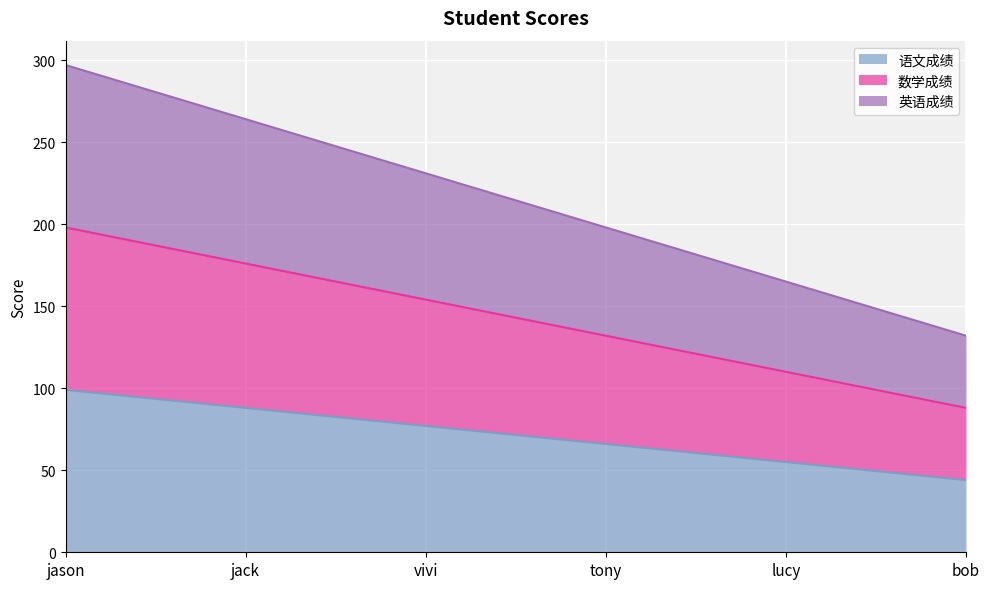

List the series in order of their overall mean, highest first.

英语成绩, 数学成绩, 语文成绩